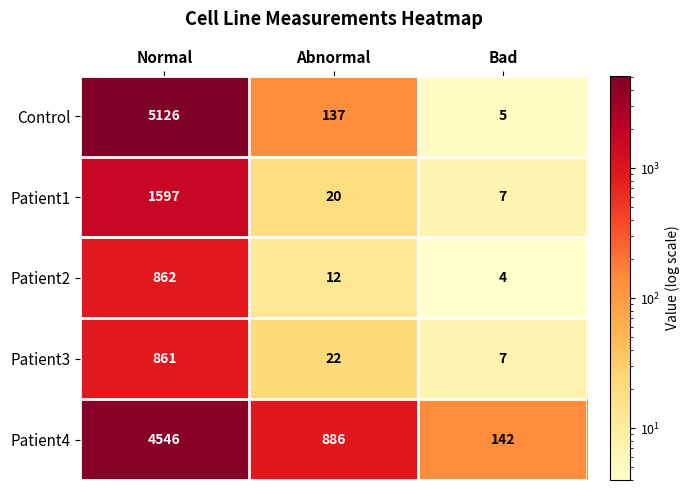

Which series has the largest total across all categories?

Patient4